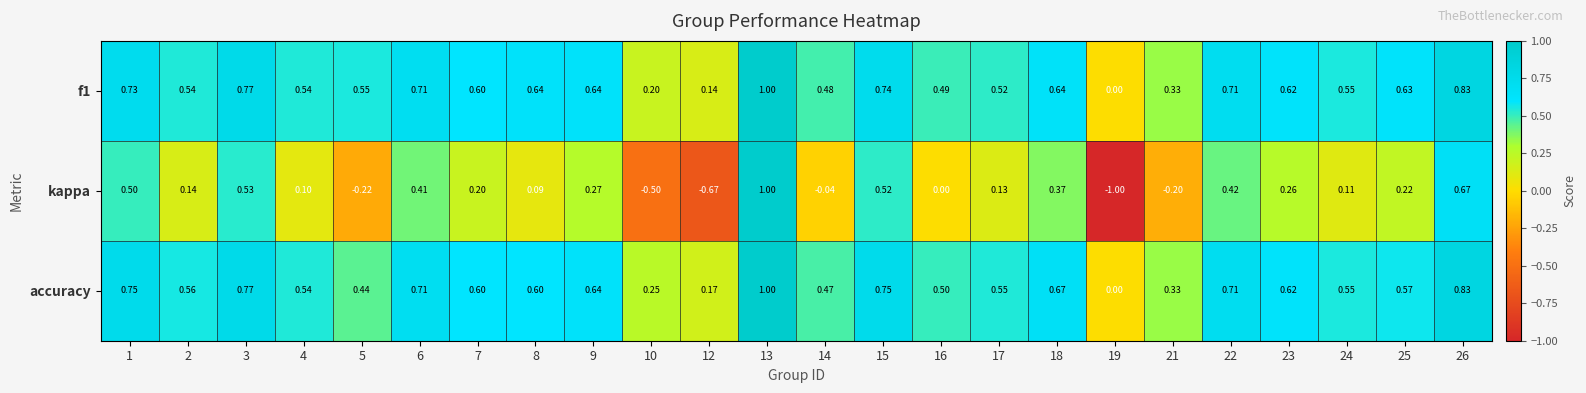

Count the number of categories in the chart.

24